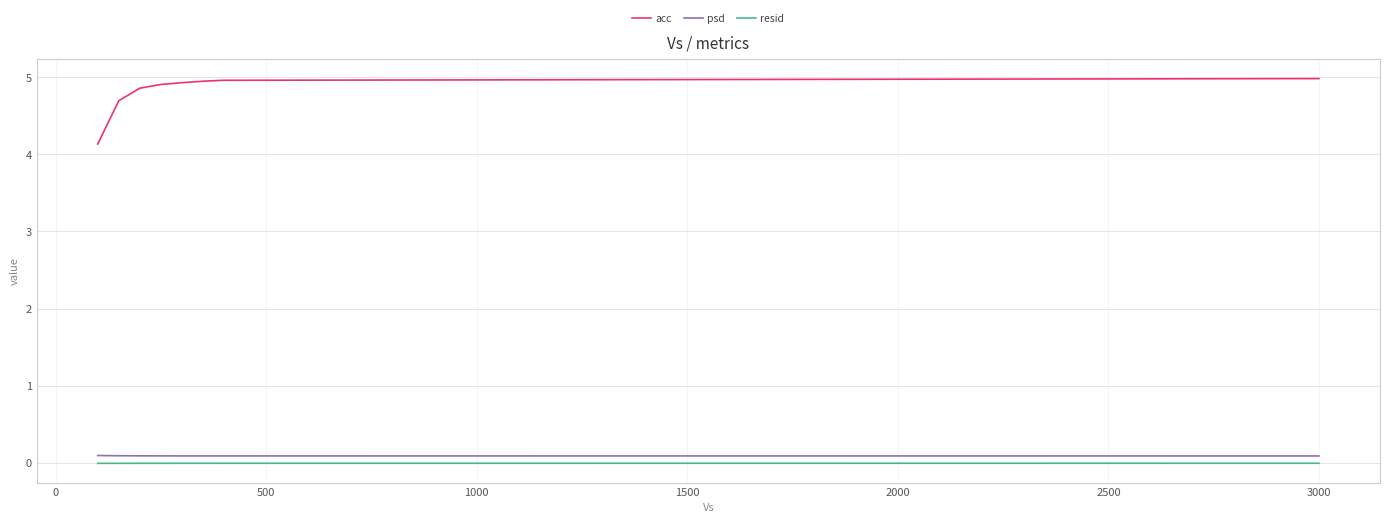

Which series has the largest total across all categories?

acc